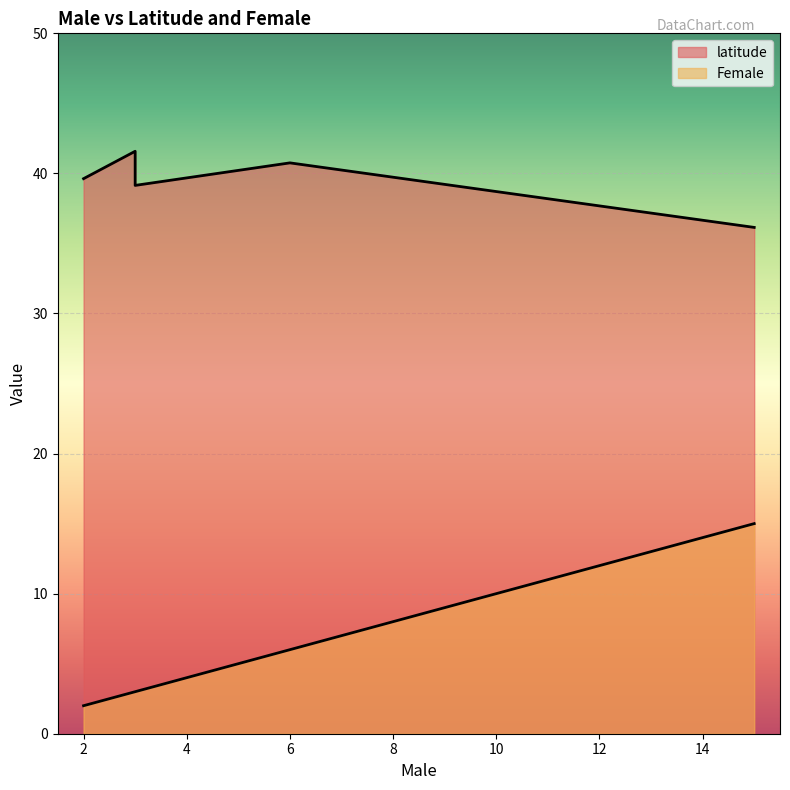

Which series changed the most between 3 and 2?

latitude